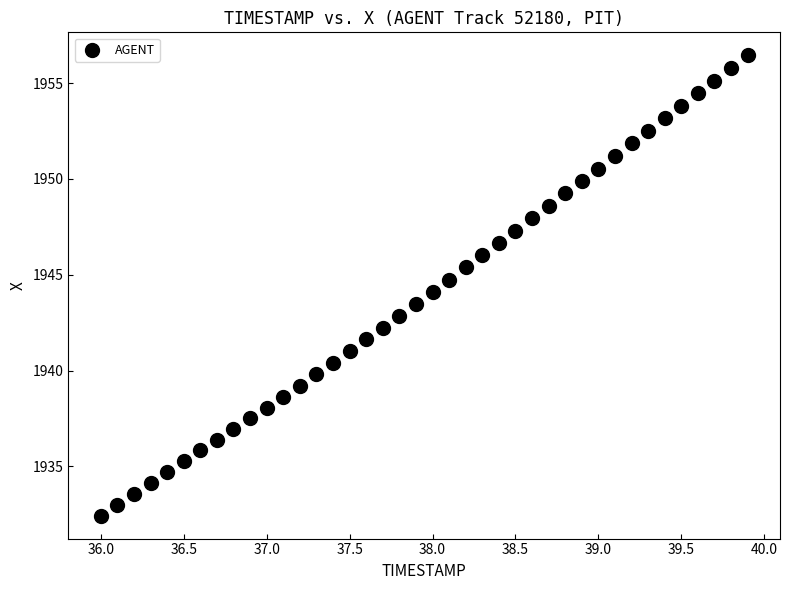

What is the range of X values (max minus min)?

3.9